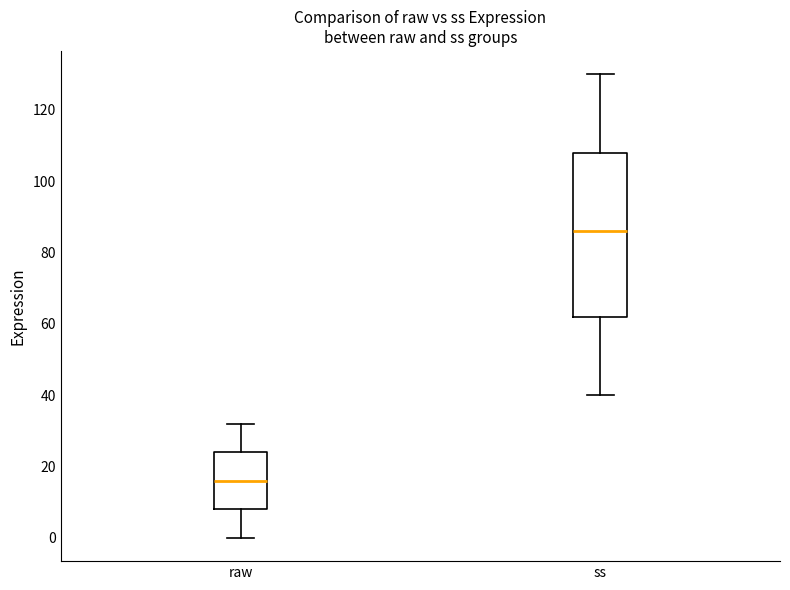

Which box is the tallest, from its lower edge to its upper edge?

ss